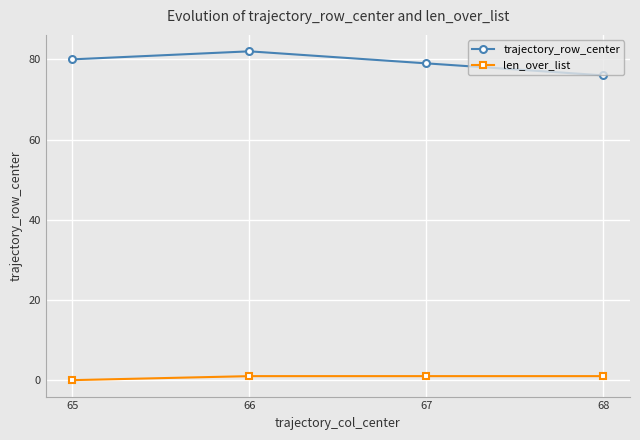

What are all the series names shown in the legend?

trajectory_row_center, len_over_list